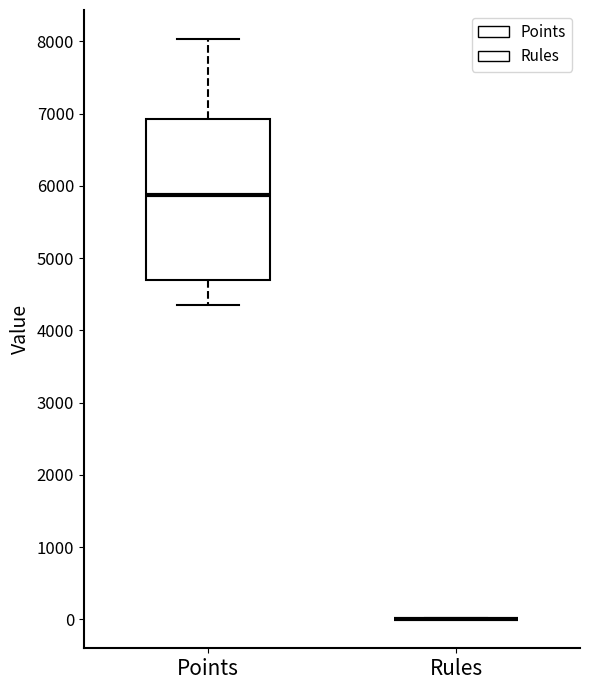

Where is the upper edge of the box for Points on the y-axis? The values are not printed on the chart, so give them approximately, as read against the axis.

6900